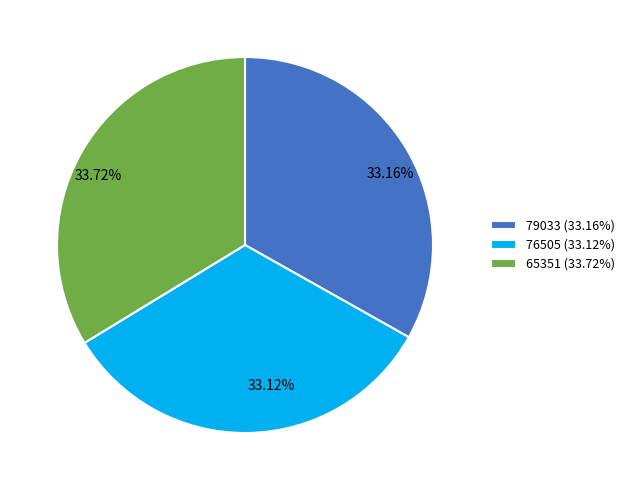

To the nearest percent, what is the difference between the 65351 and 76505 slice percentages?

1%